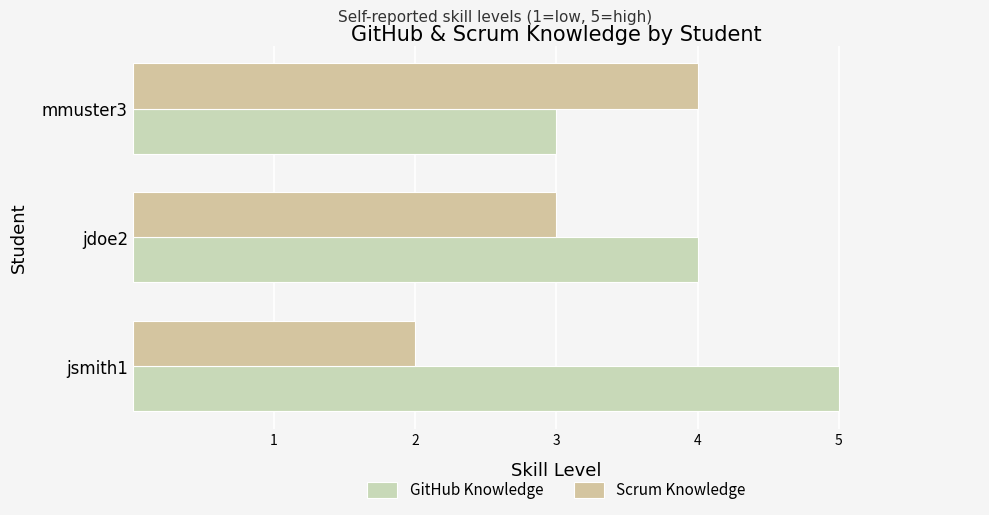

Which category has the highest value across all series?

jsmith1